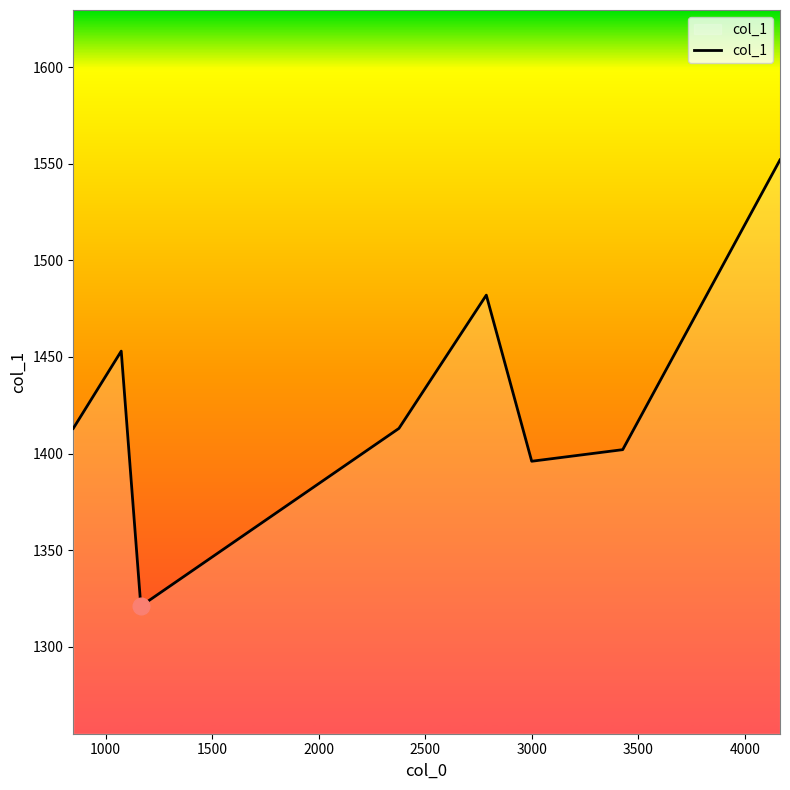

How many interior local peaks (higher than both neighbors) does the data have?

2